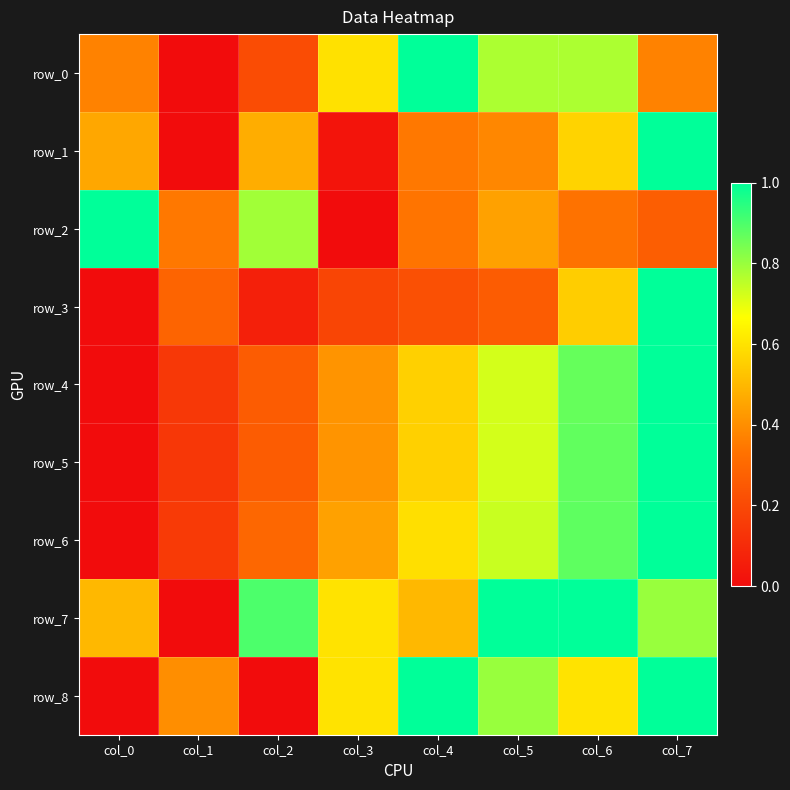

Between col_3 and col_5, which series saw the biggest shift?

row_2